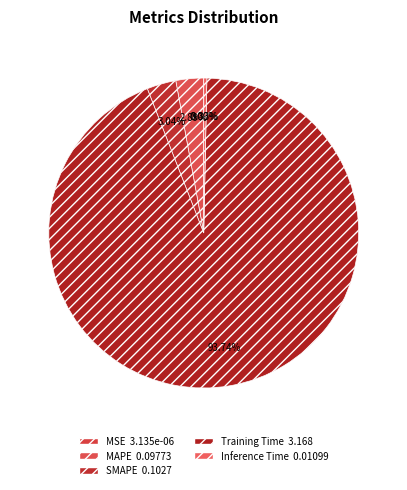

The MAPE slice represents 14% of the pie. True or false?

False